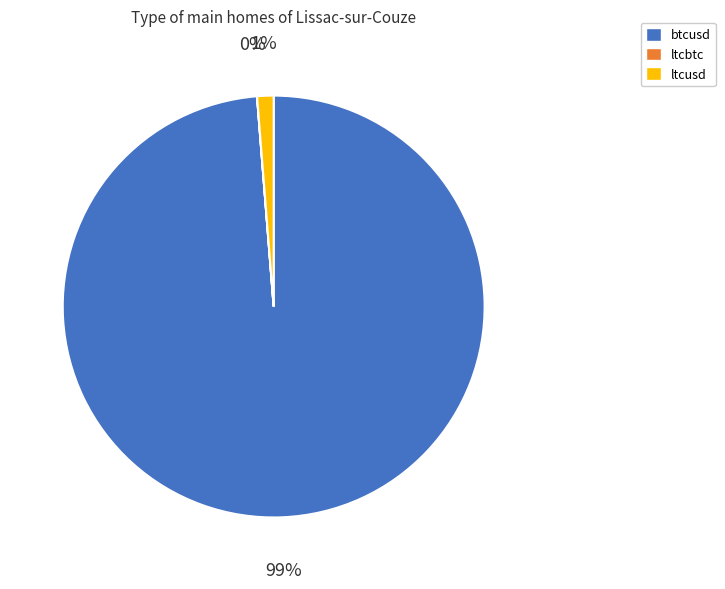

To the nearest percent, what is the combined percentage of btcusd and ltcusd?

100%